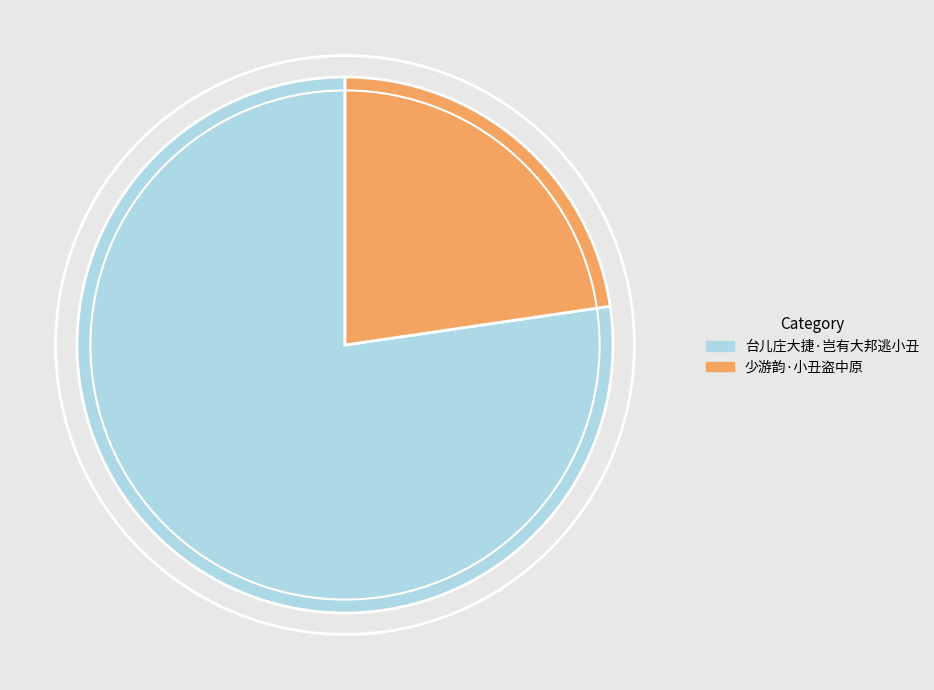

Rank the categories by value from highest to lowest.

台儿庄大捷·岂有大邦逃小丑, 少游韵·小丑盗中原